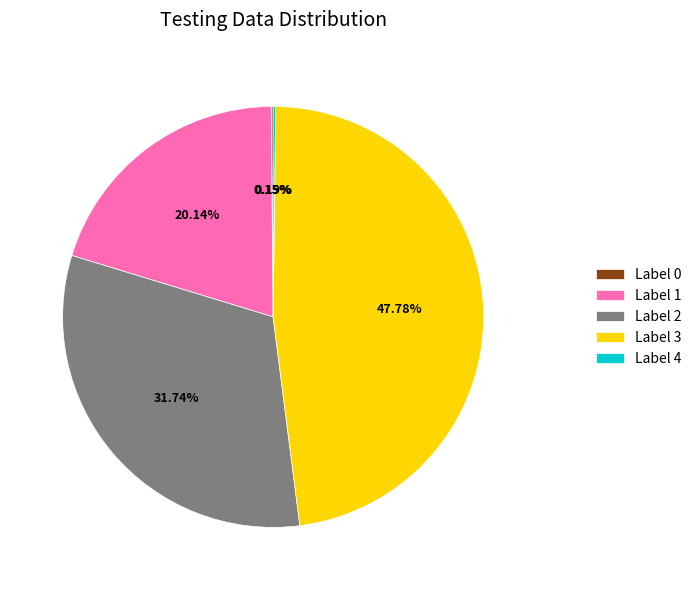

Is there any slice that represents more than half of the pie?

No